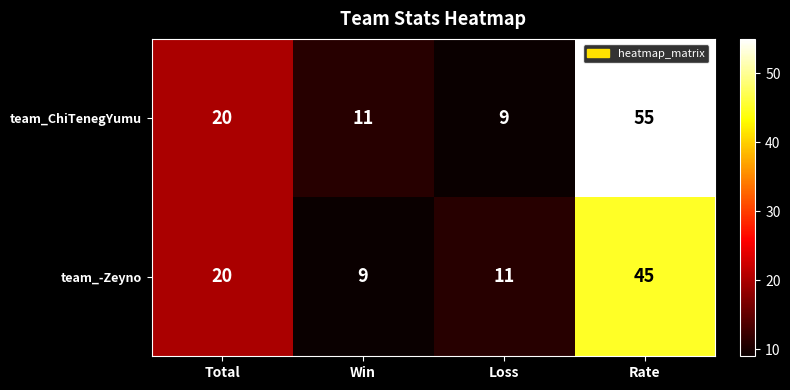

What is the difference between the highest and lowest values at Rate?

10